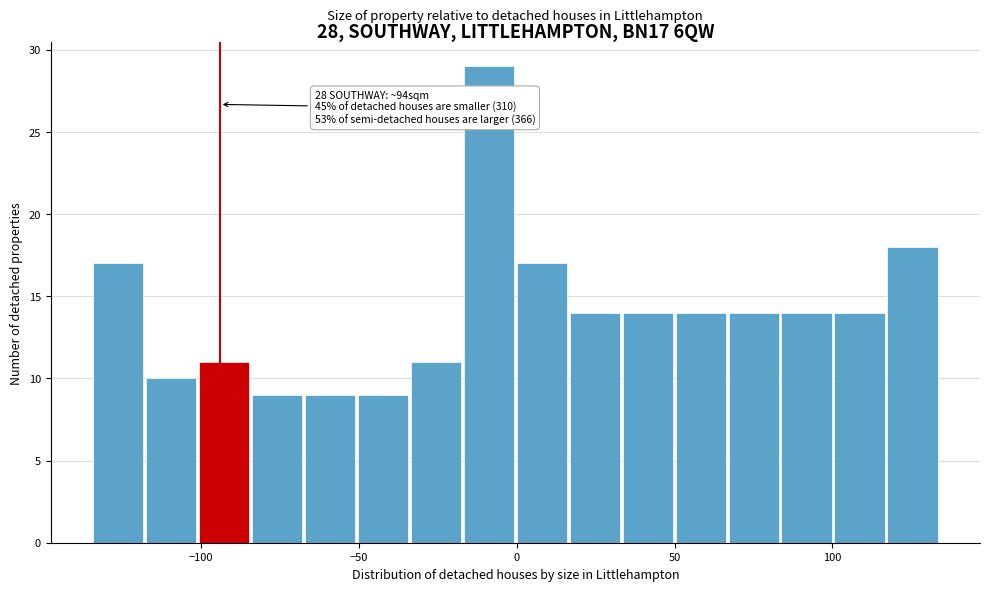

Around what value on the x-axis is the tallest bar? Give the approximate position of its centre, as read against the axis.

-10